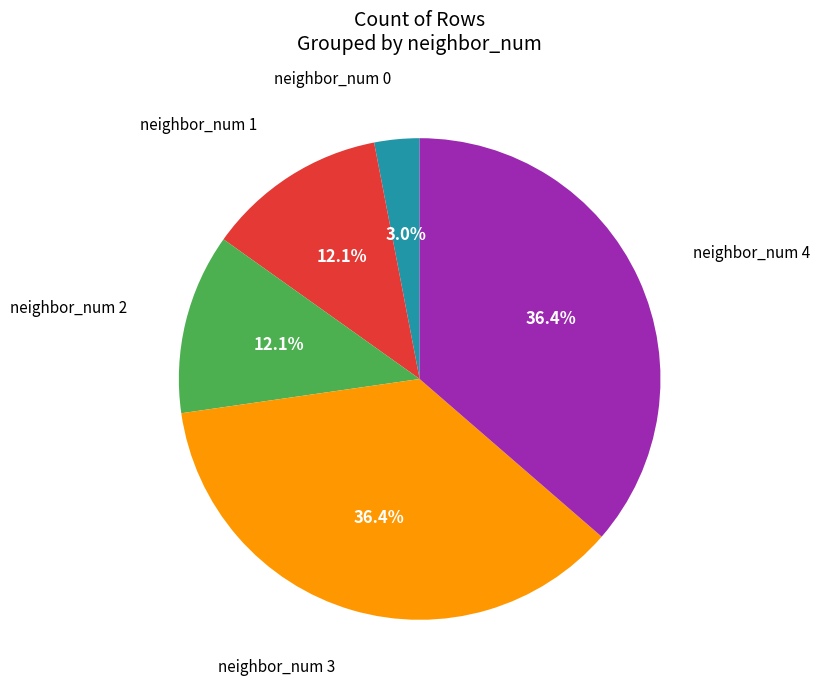

Is there a majority slice in this chart?

No